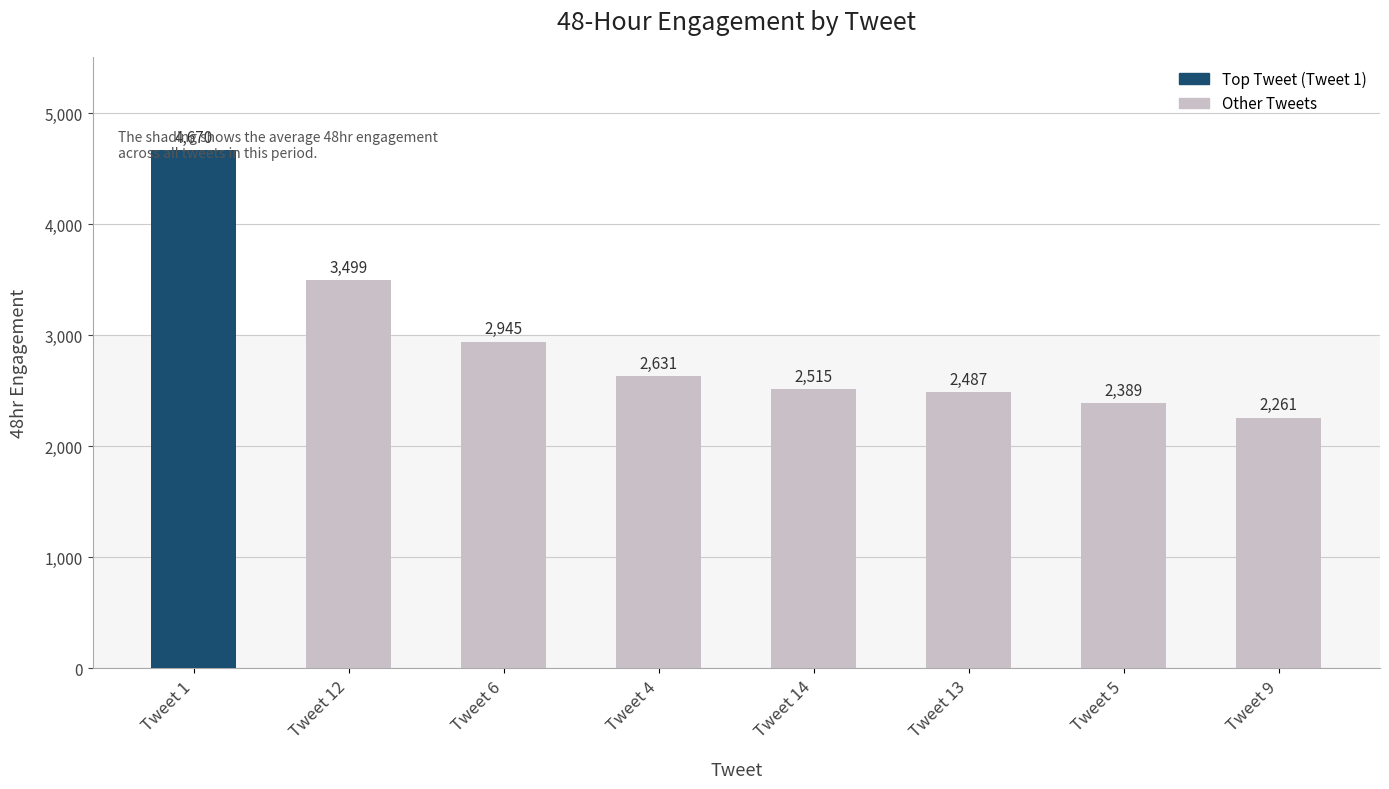

Does the chart contain stacked bars?

No